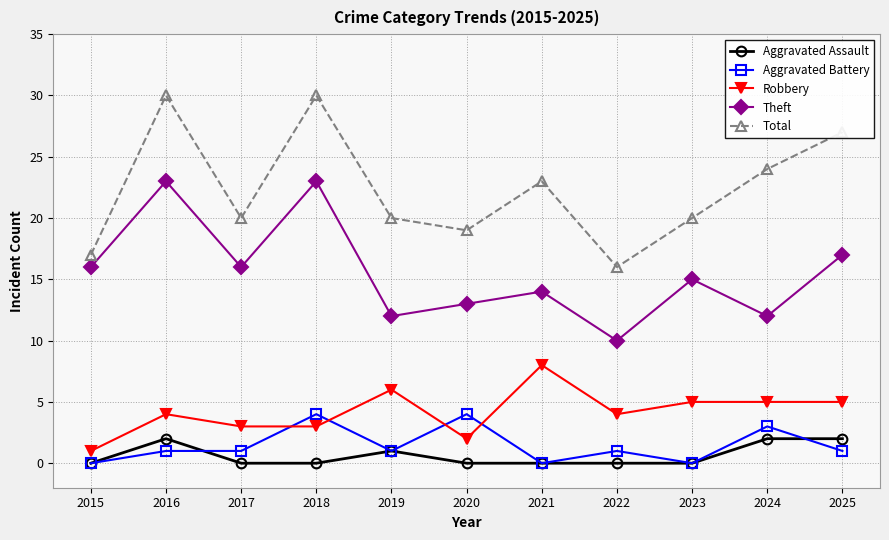

True or false: Aggravated Assault and Theft intersect in this chart.

False